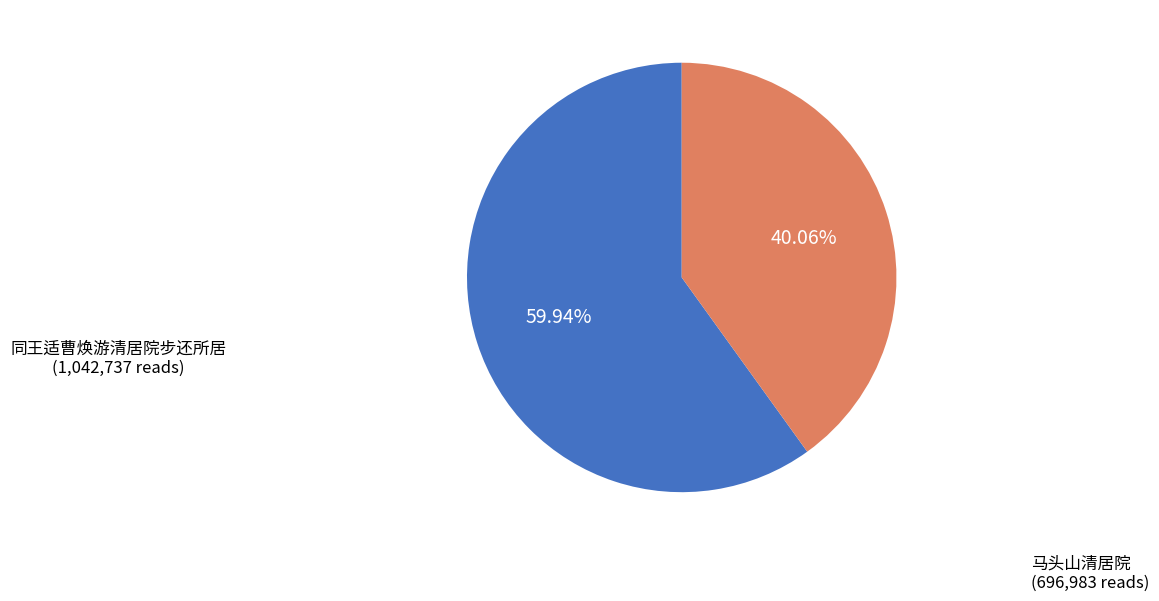

Does any single category account for the majority?

Yes